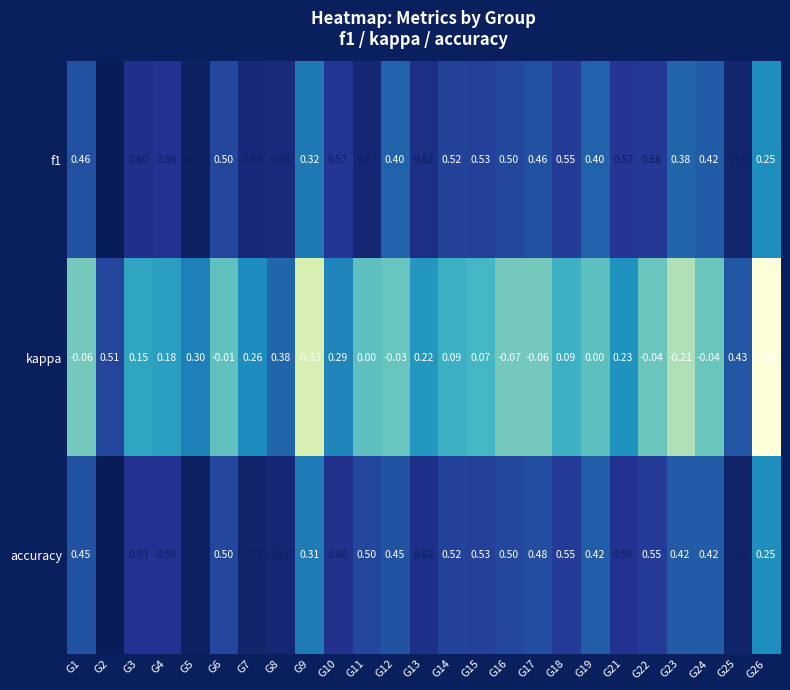

Which series has the largest total across all categories?

accuracy